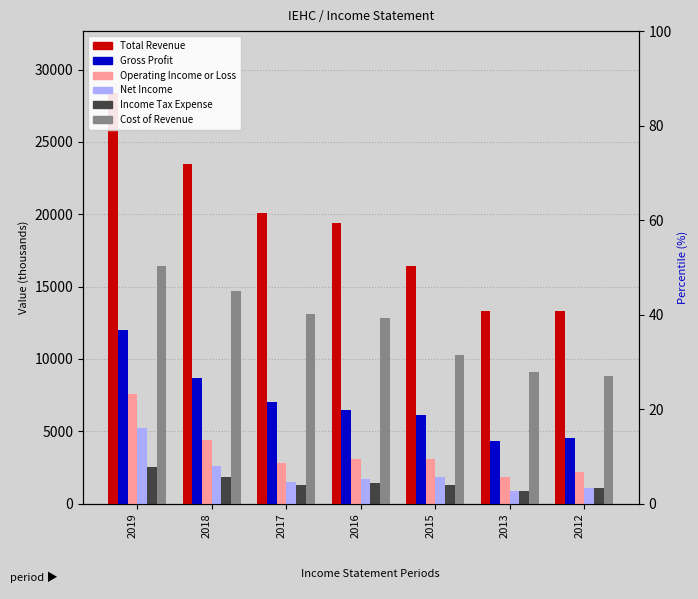

Between 2012 and 2013, which is larger?

2012